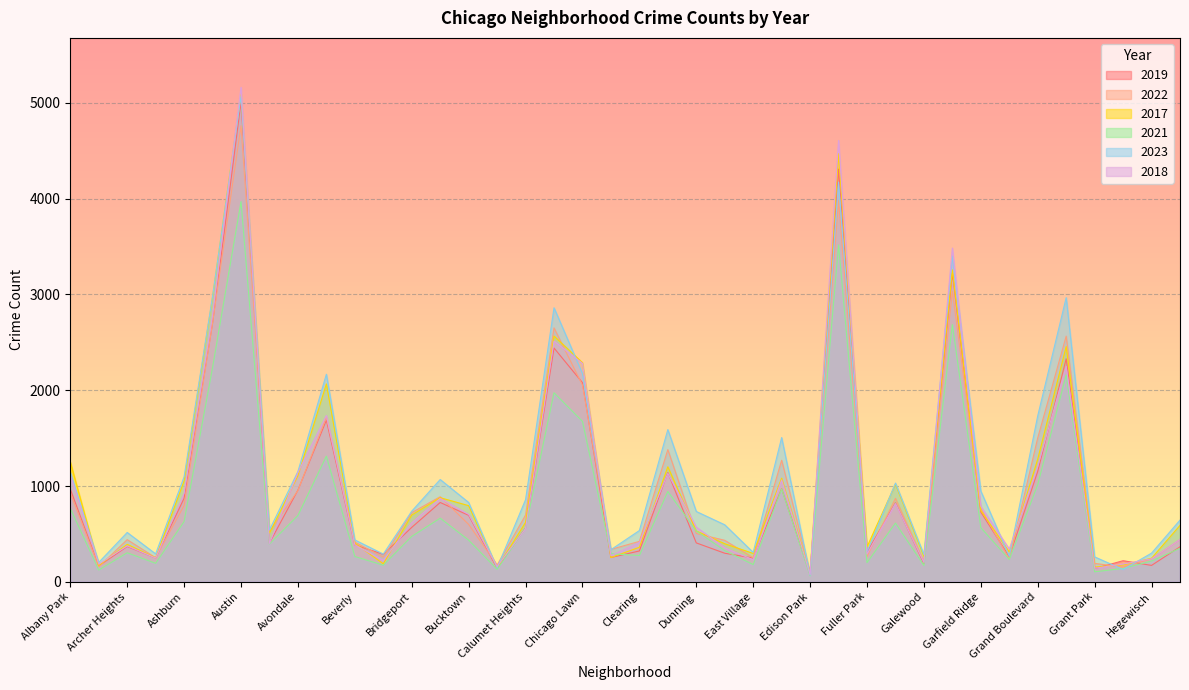

How many data points does each series have?

40